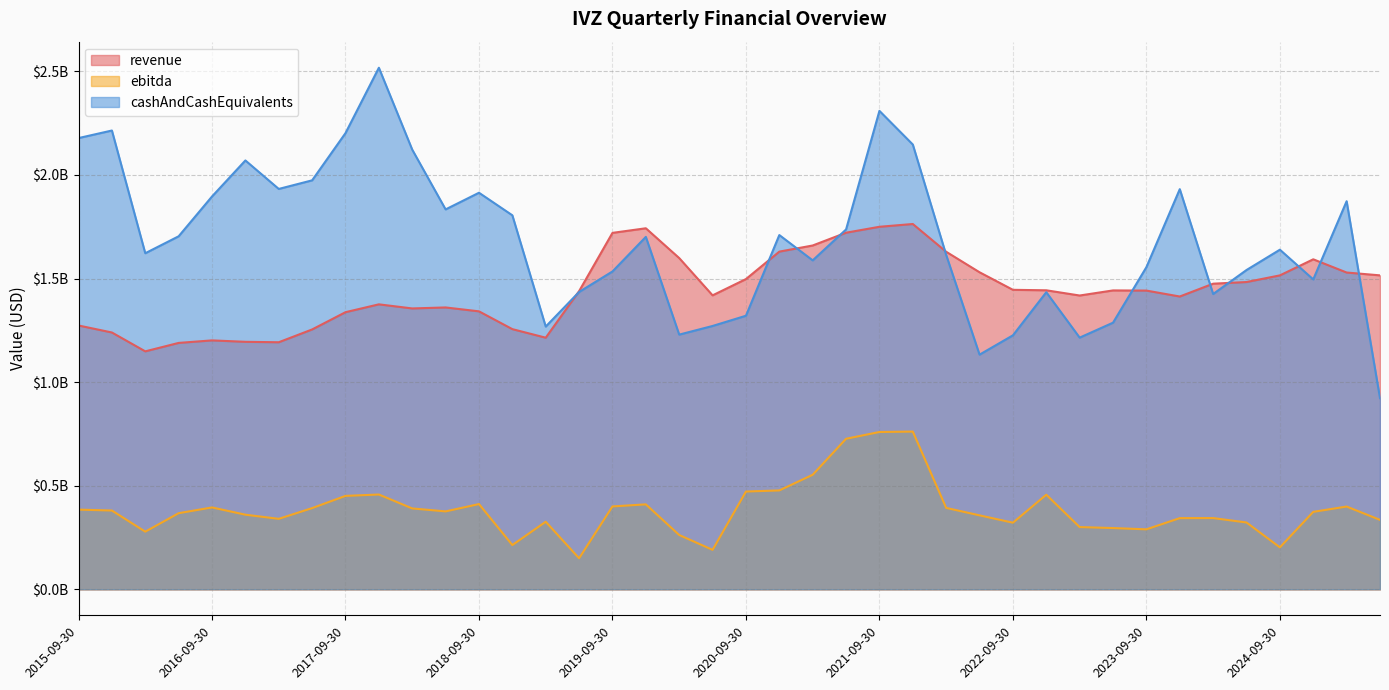

Is it true that ebitda equals 127438149 at 2022-03-31?

False